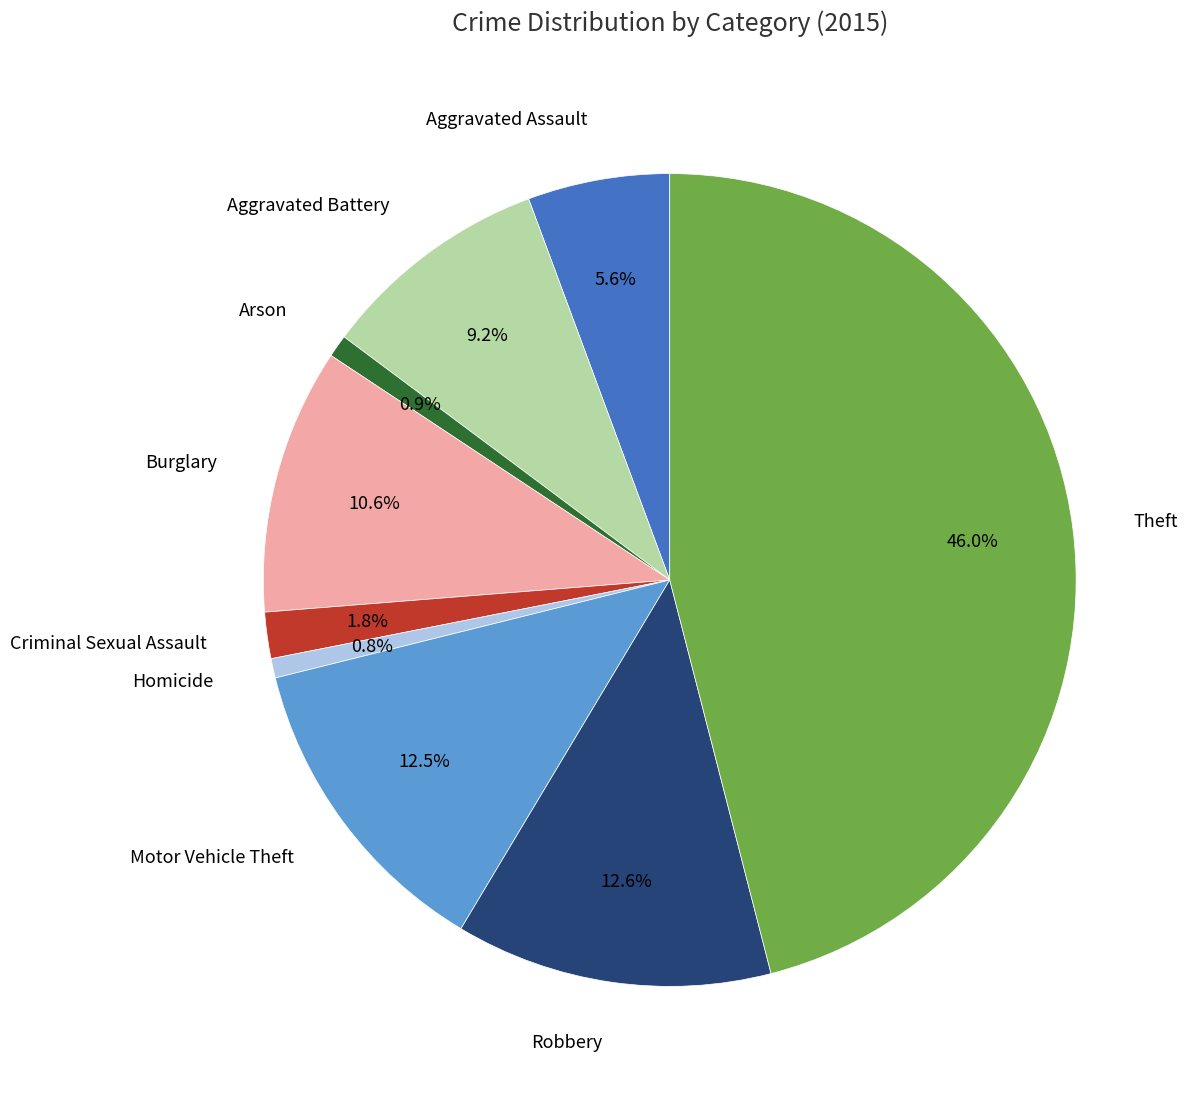

What percentage is the Aggravated Battery slice, to the nearest percent?

9%